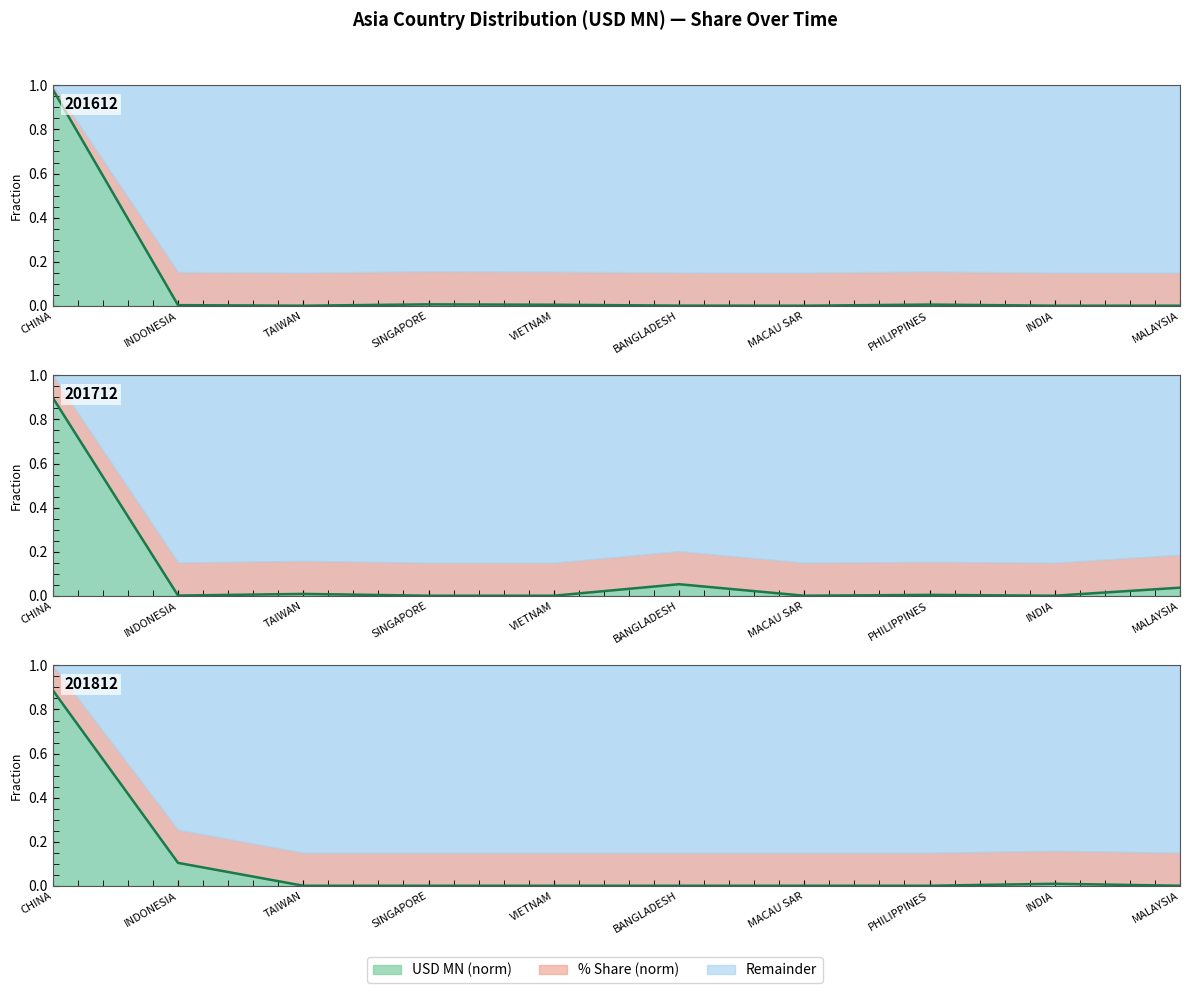

The value of 201712 line at TAIWAN is 0.0. True or false?

True